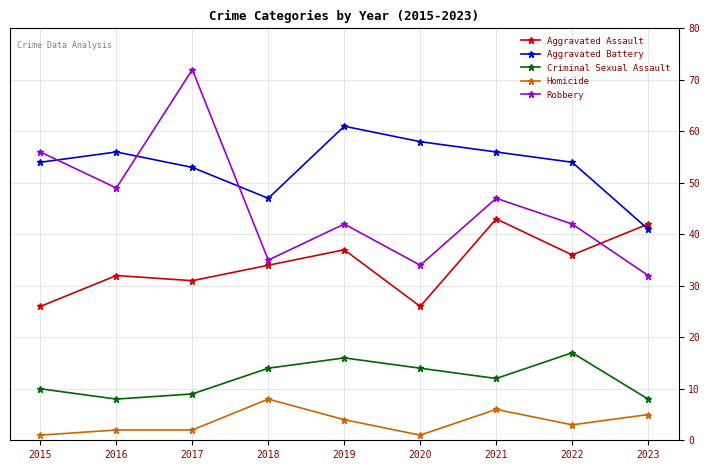

Where is the first local minimum for Aggravated Battery?

2018